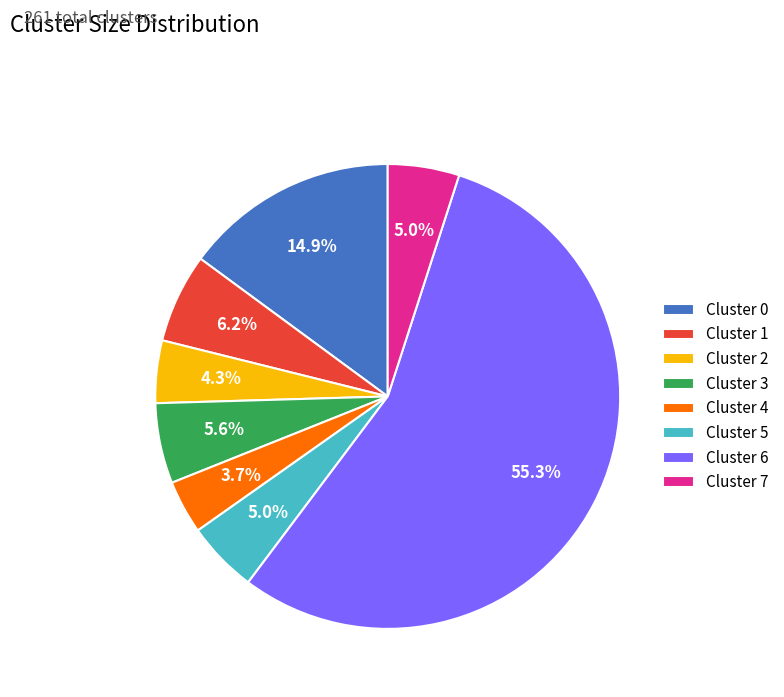

Is there a majority slice in this chart?

Yes